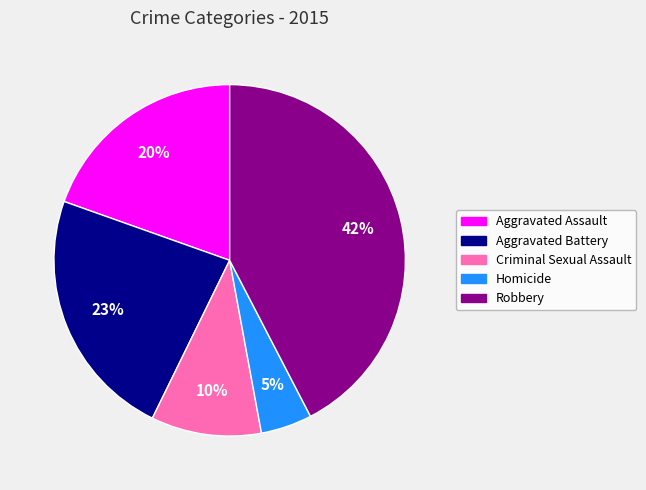

The Criminal Sexual Assault slice represents 1% of the pie. True or false?

False